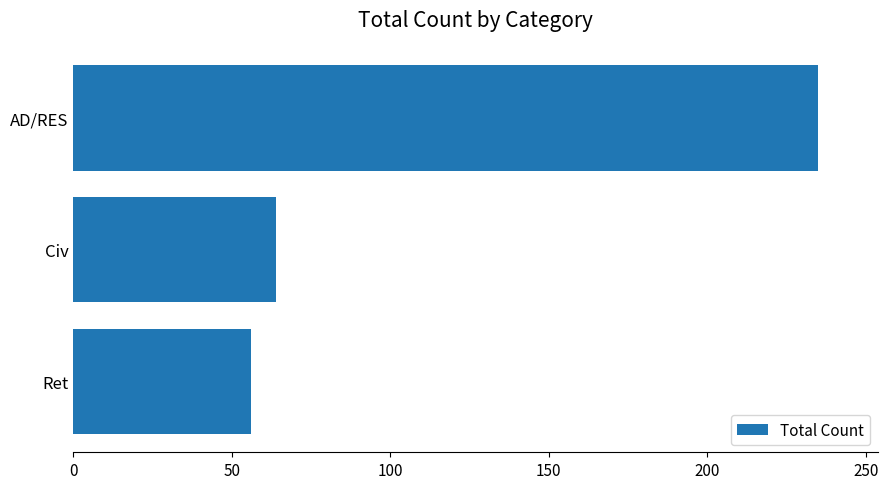

What is the value of the 2nd bar from the top?

64